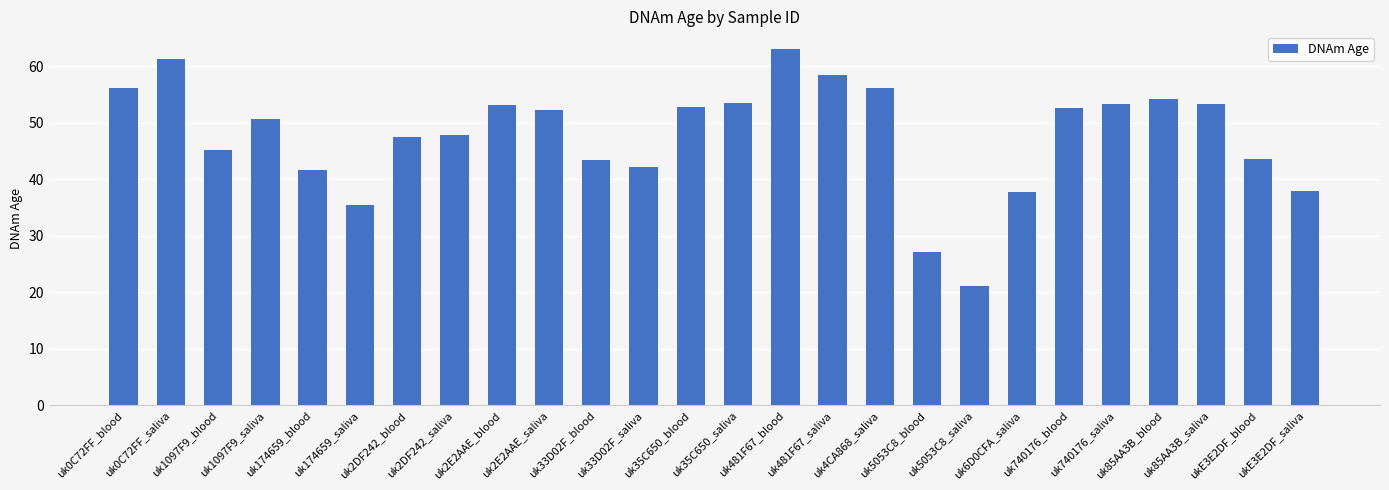

What is the sum of all values?

1242.5